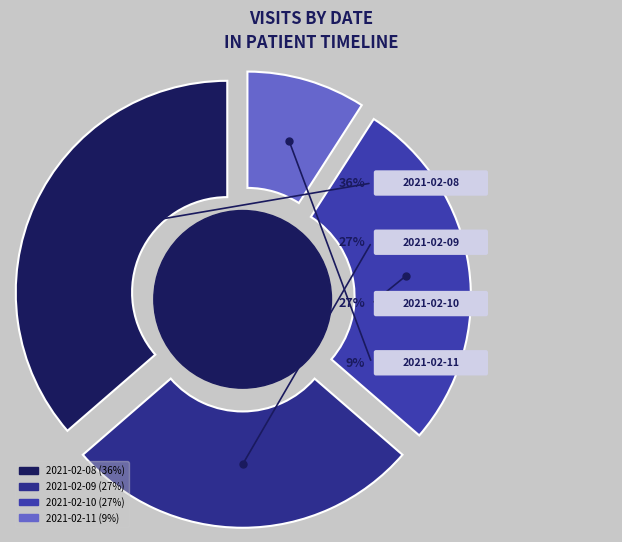

Is it true that 2021-02-11 is 9% of the pie?

True